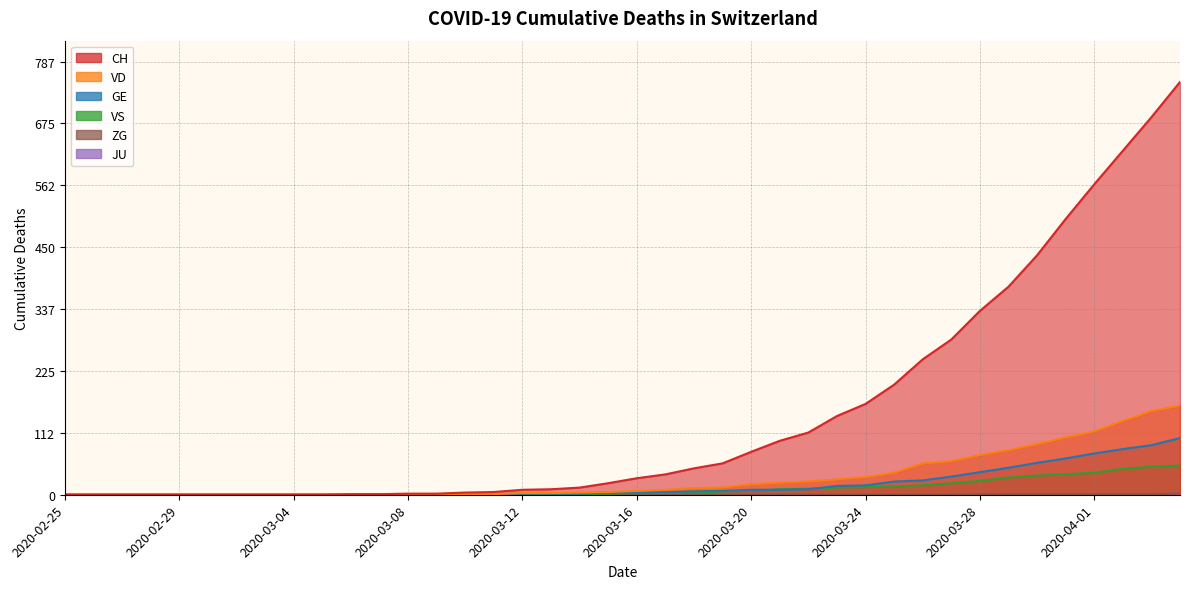

What is the difference between the maximum and minimum values in the ZG series?

2